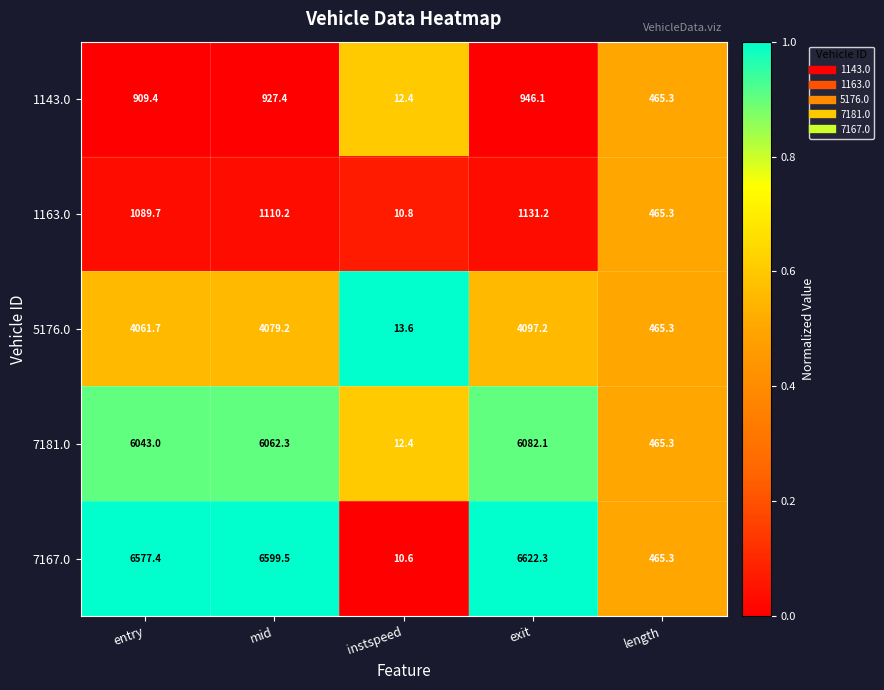

What is the total value across all series at length?

2326.5